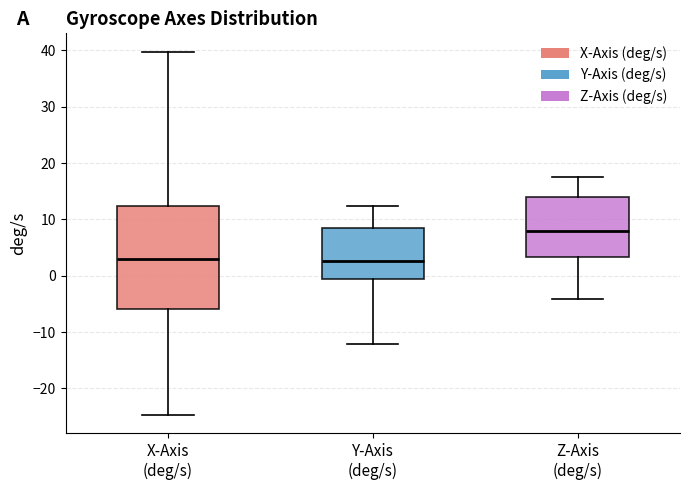

Which box's median line is the highest?

Z-Axis (deg/s)